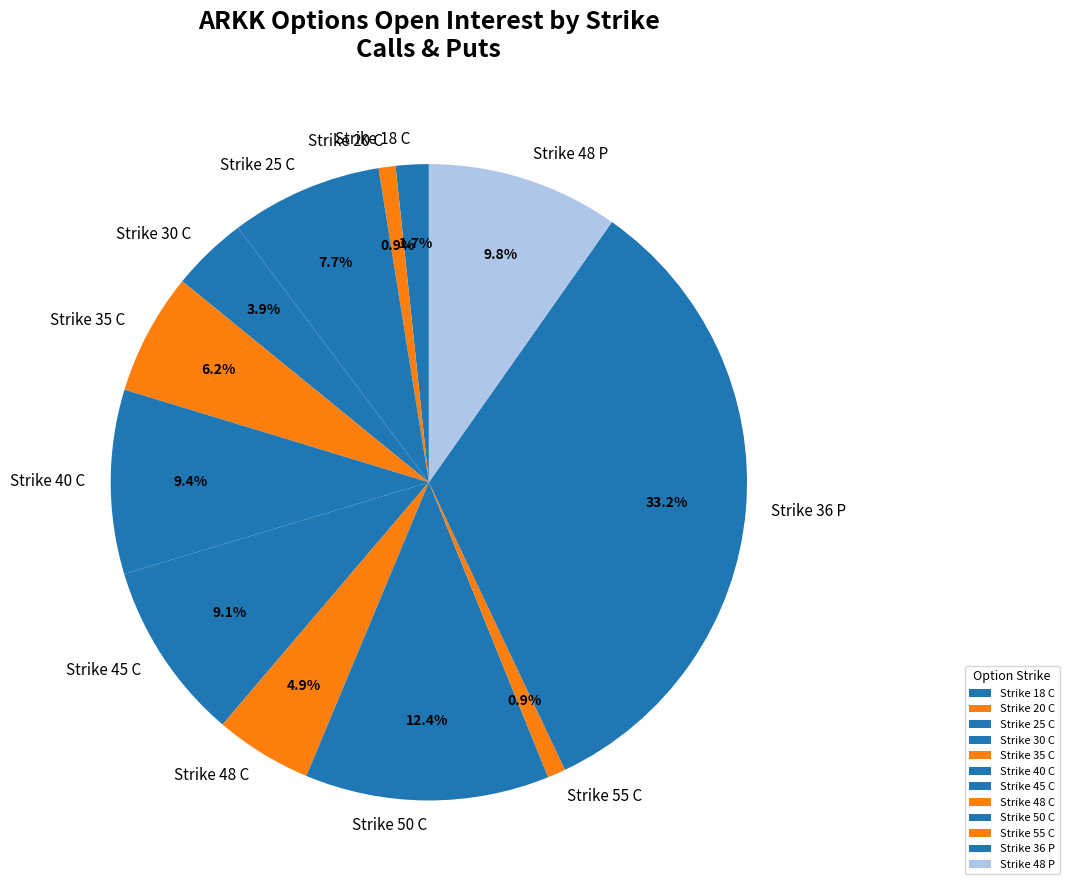

What is the ratio of the value at Strike 20 C to the value at Strike 55 C?

0.9